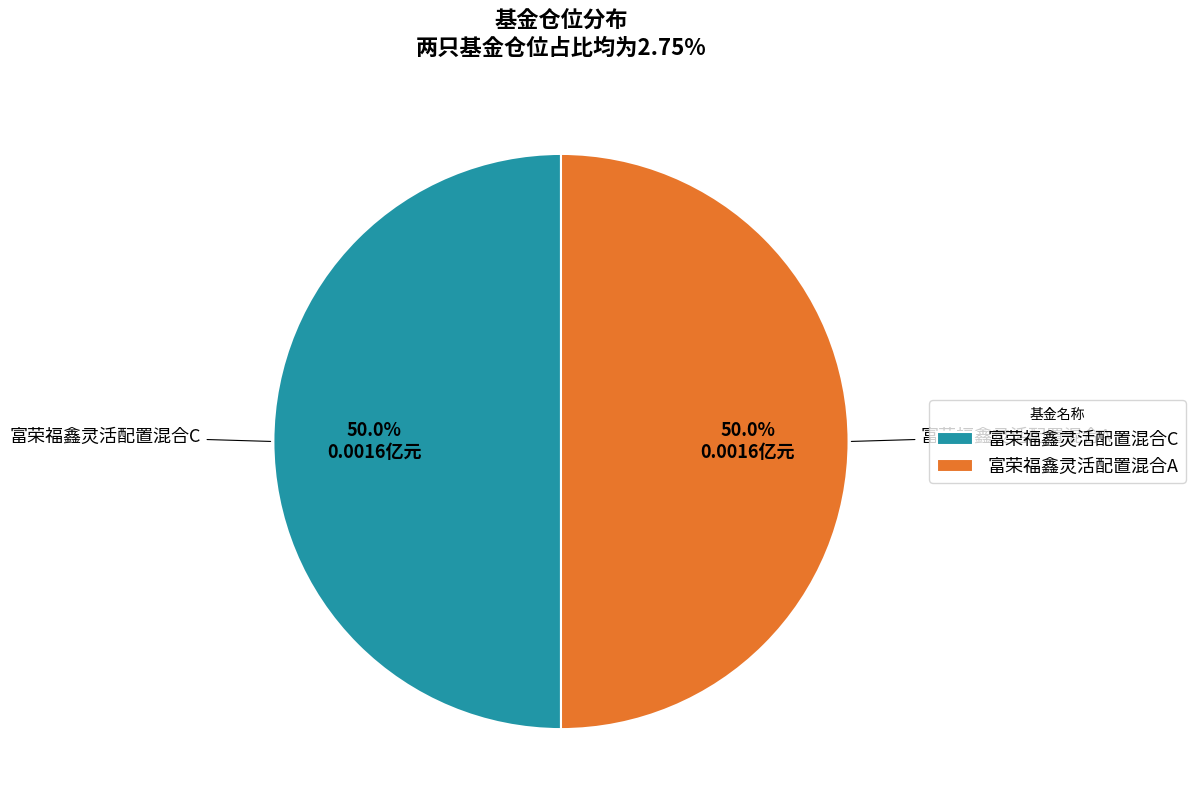

What is the ratio of the value at 富荣福鑫灵活配置混合A to the value at 富荣福鑫灵活配置混合C?

1.0